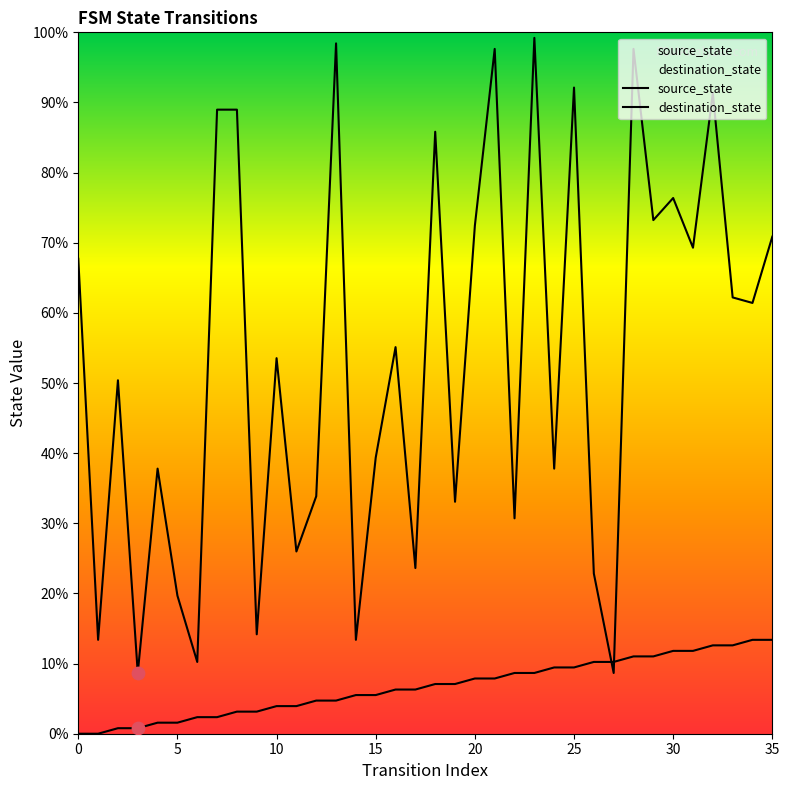

Is the value of destination_state at 0 greater than the value of source_state at 22?

Yes